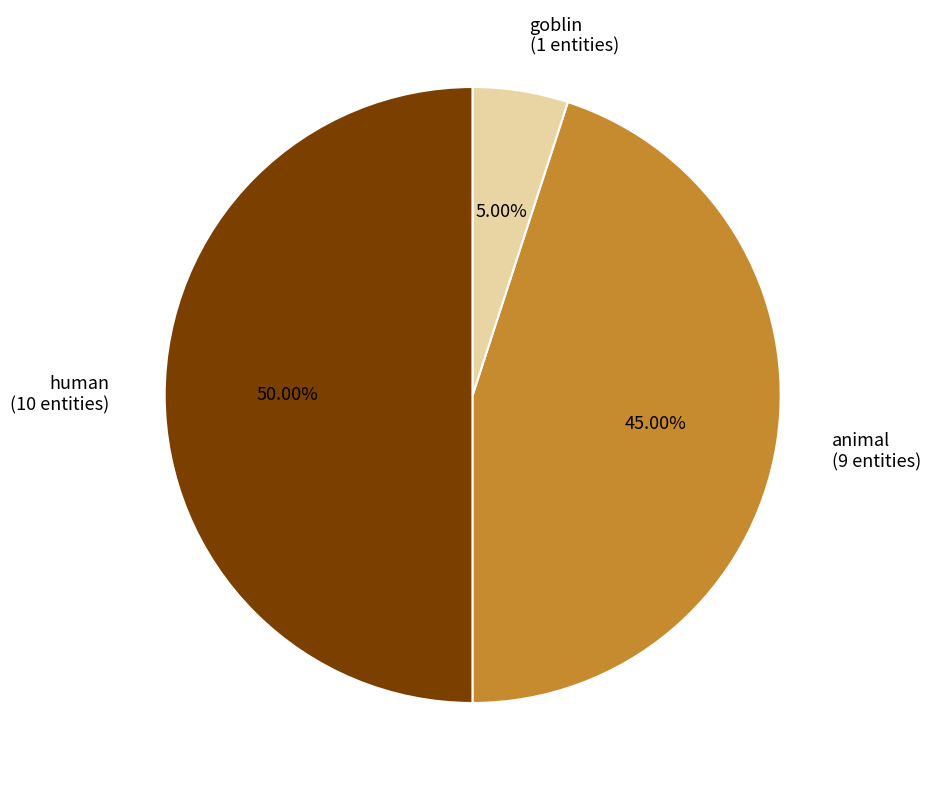

Is goblin (1 entities) the majority of the pie?

No